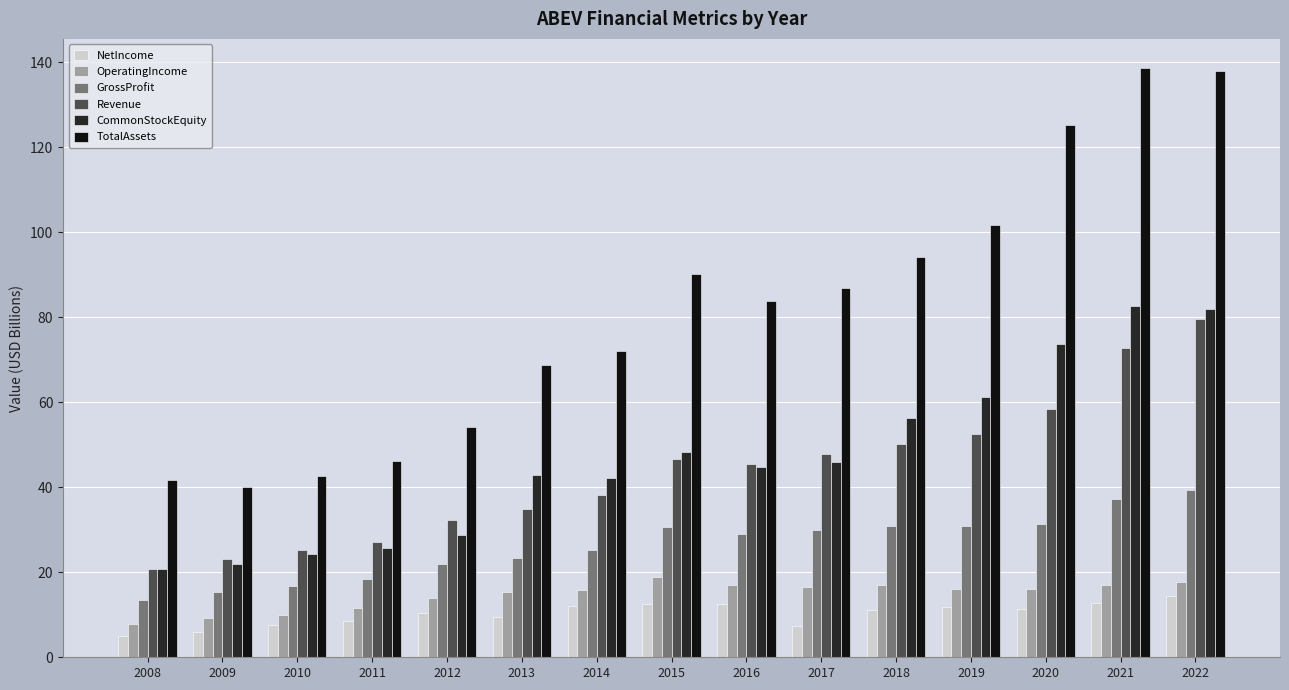

How many data points does each series have?

15